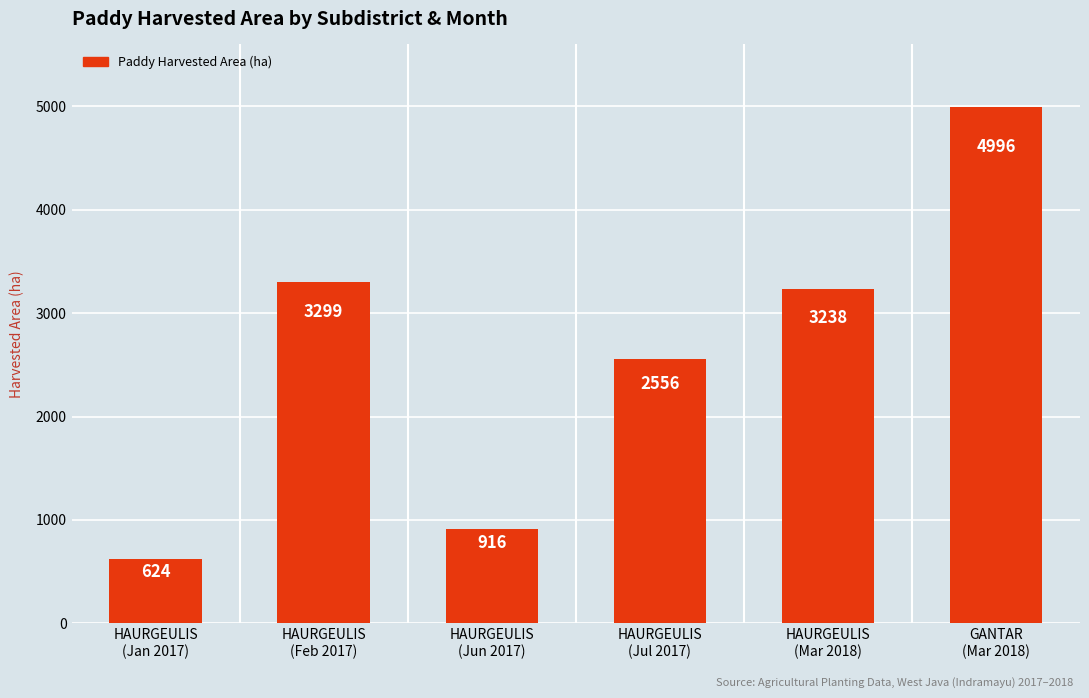

List the labels in order of value, largest first.

GANTAR
(Mar 2018), HAURGEULIS
(Feb 2017), HAURGEULIS
(Mar 2018), HAURGEULIS
(Jul 2017), HAURGEULIS
(Jun 2017), HAURGEULIS
(Jan 2017)